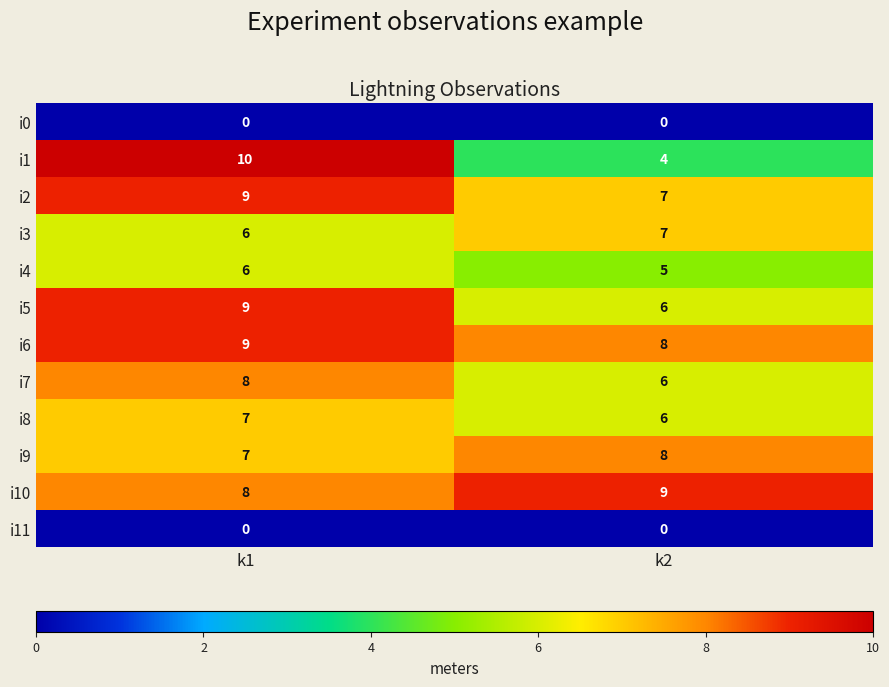

How many data points does each series have?

2